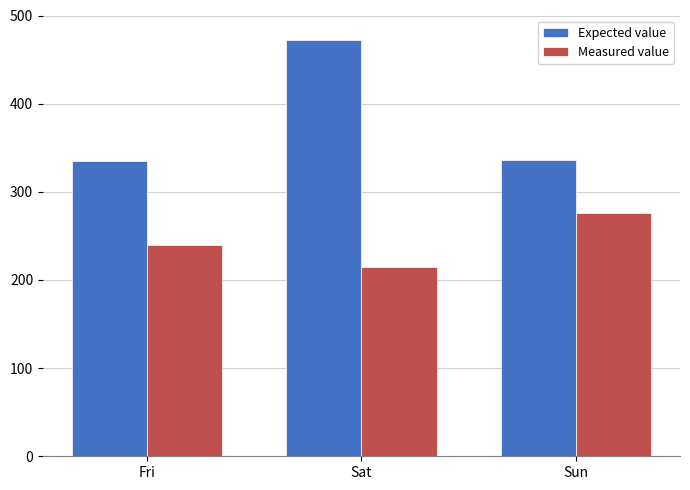

What is the difference between the highest and lowest values at Sun?

60.8